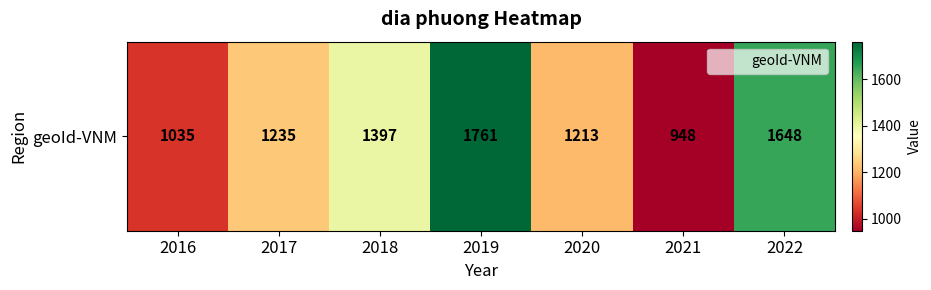

Rank the categories by value from highest to lowest.

2019, 2022, 2018, 2017, 2020, 2016, 2021